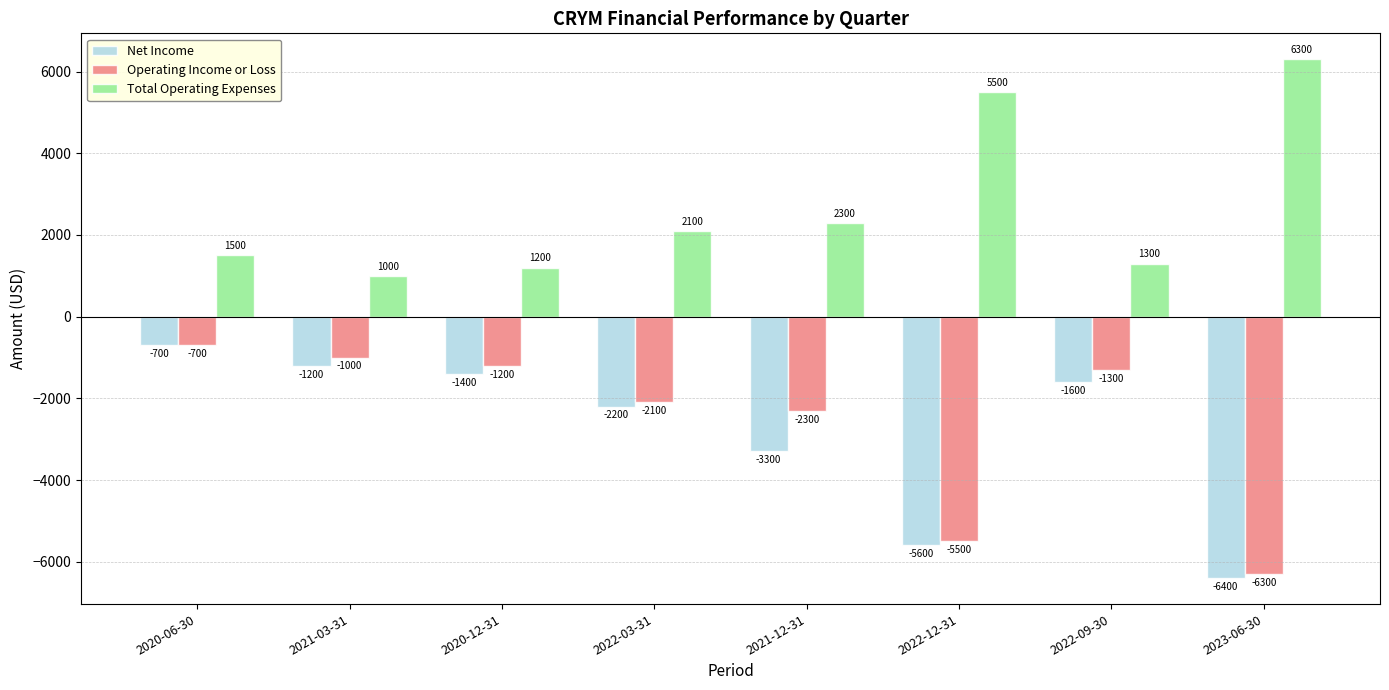

Reading left to right, extract all data points from this chart.

Net Income: 2020-06-30=-700	2021-03-31=-1200	2020-12-31=-1400	2022-03-31=-2200	2021-12-31=-3300	2022-12-31=-5600	2022-09-30=-1600	2023-06-30=-6400
Operating Income or Loss: 2020-06-30=-700	2021-03-31=-1000	2020-12-31=-1200	2022-03-31=-2100	2021-12-31=-2300	2022-12-31=-5500	2022-09-30=-1300	2023-06-30=-6300
Total Operating Expenses: 2020-06-30=1500	2021-03-31=1000	2020-12-31=1200	2022-03-31=2100	2021-12-31=2300	2022-12-31=5500	2022-09-30=1300	2023-06-30=6300